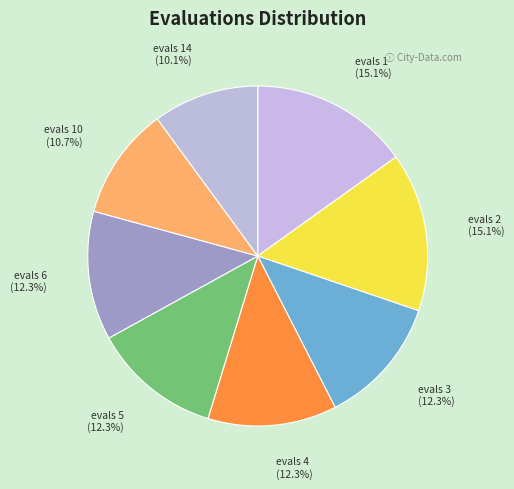

What portion of the pie excludes evals 5?

87.7%